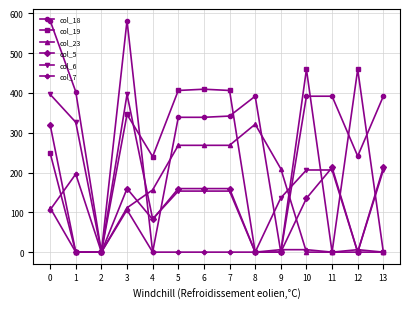

What is the maximum value shown in the chart?

581.7